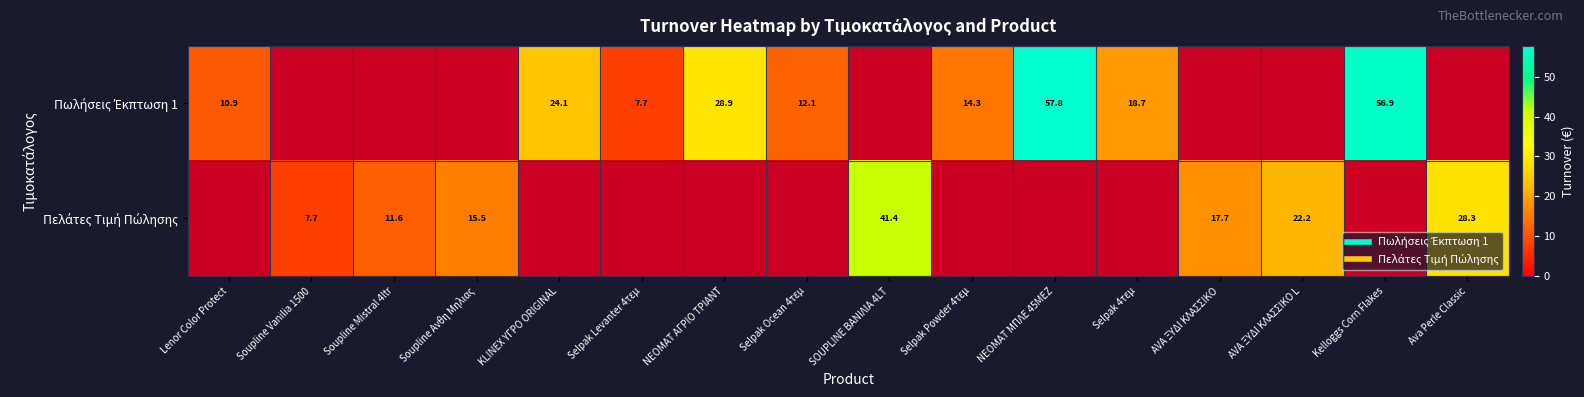

True or false: Πωλήσεις Έκπτωση 1 has a value of -39.4 at AVA ΞΥΔΙ ΚΛΑΣΣΙΚΟ.

False